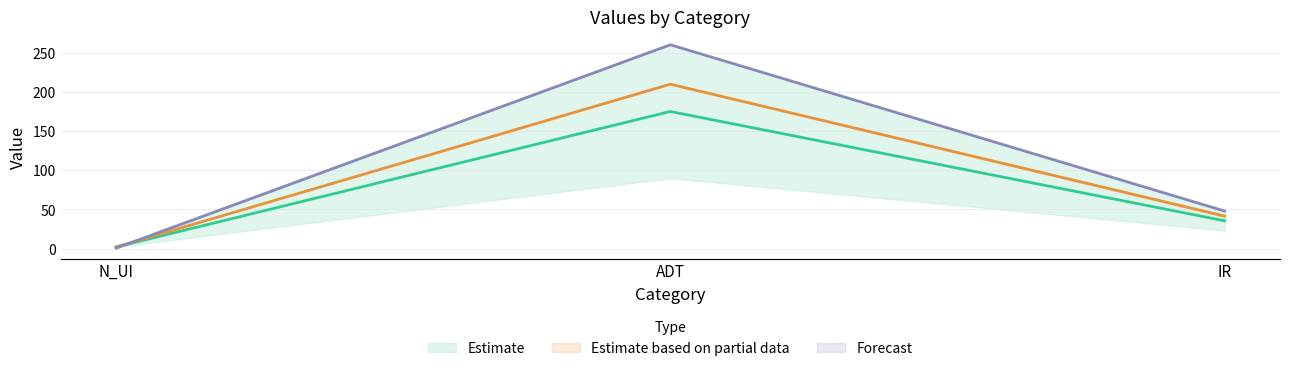

Reading left to right, transcribe all the data shown in this chart.

C_X_r: N_UI=2.0	ADT=175.5	IR=35.5
C_md: N_UI=0.5	ADT=261.0	IR=48.0
C_mean: N_UI=2.0	ADT=210.5	IR=41.5